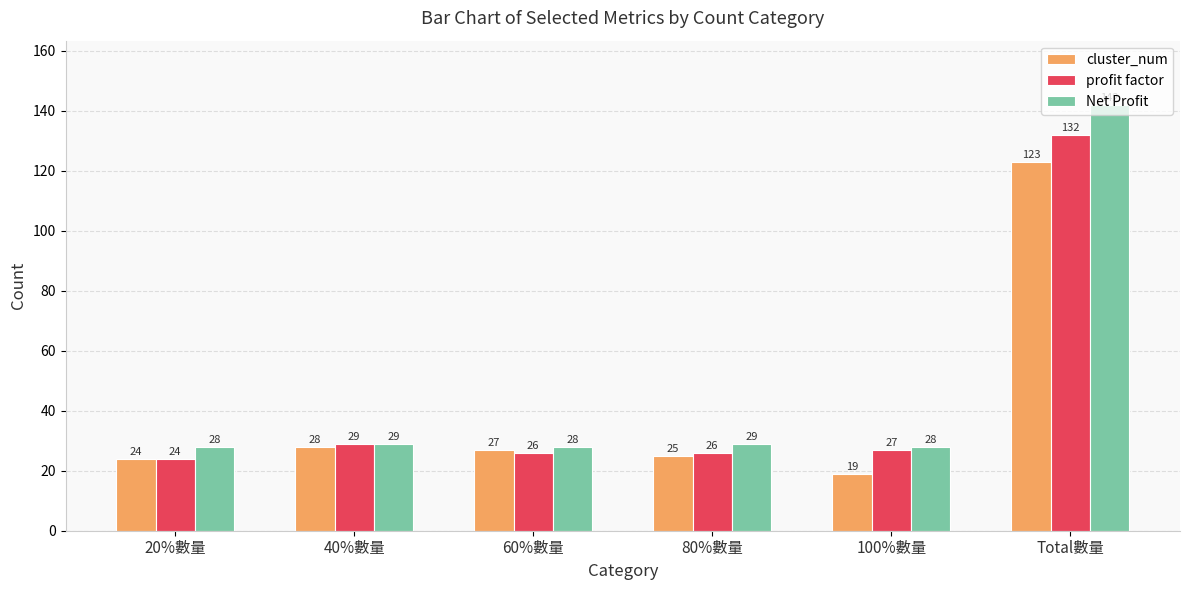

What is the average value of the profit factor series?

44